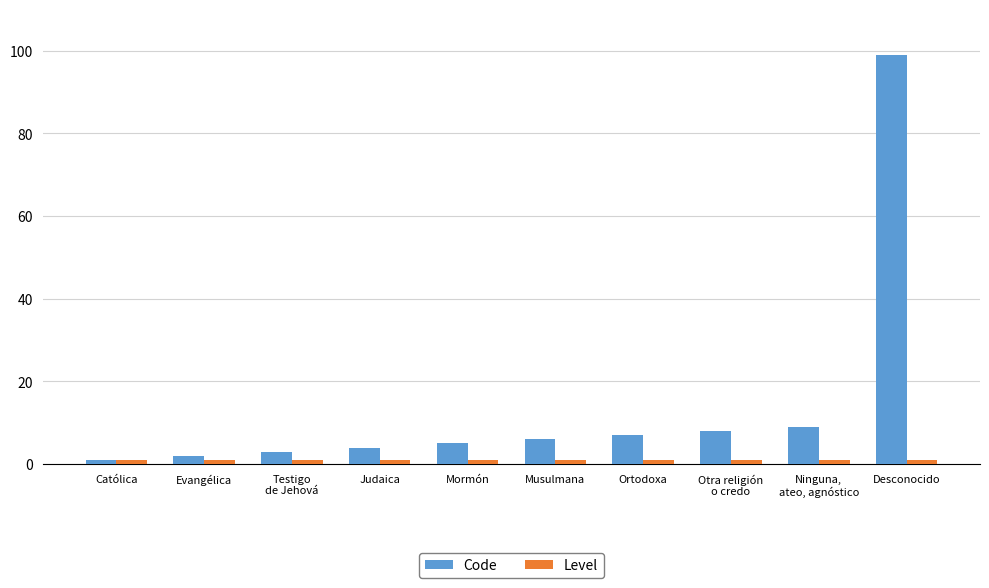

How many categories are shown in the chart?

10